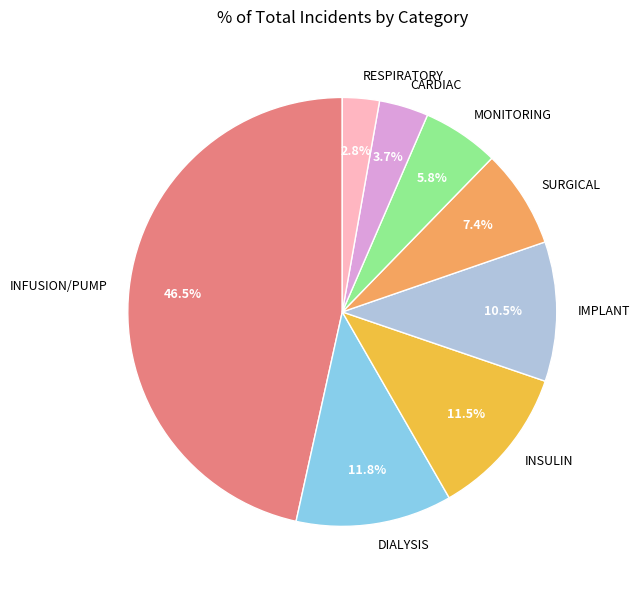

Between MONITORING and SURGICAL, which is larger?

SURGICAL